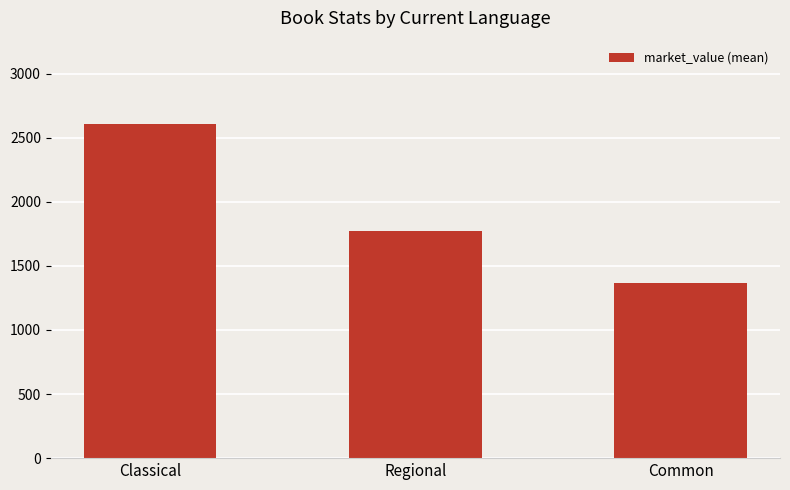

What position from the right is Classical?

3